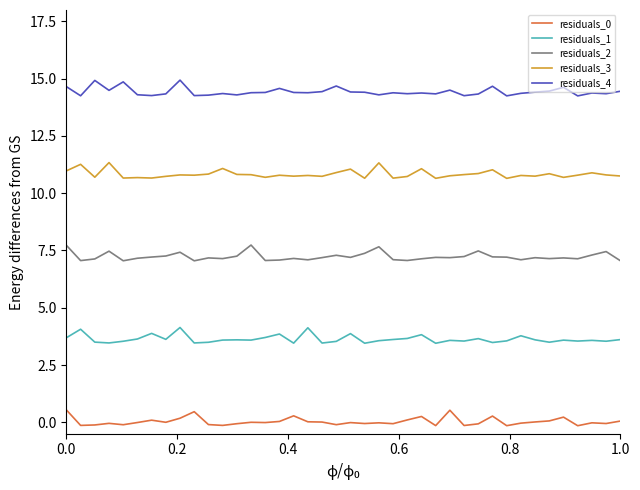

True or false: residuals_4 and residuals_2 intersect in this chart.

False